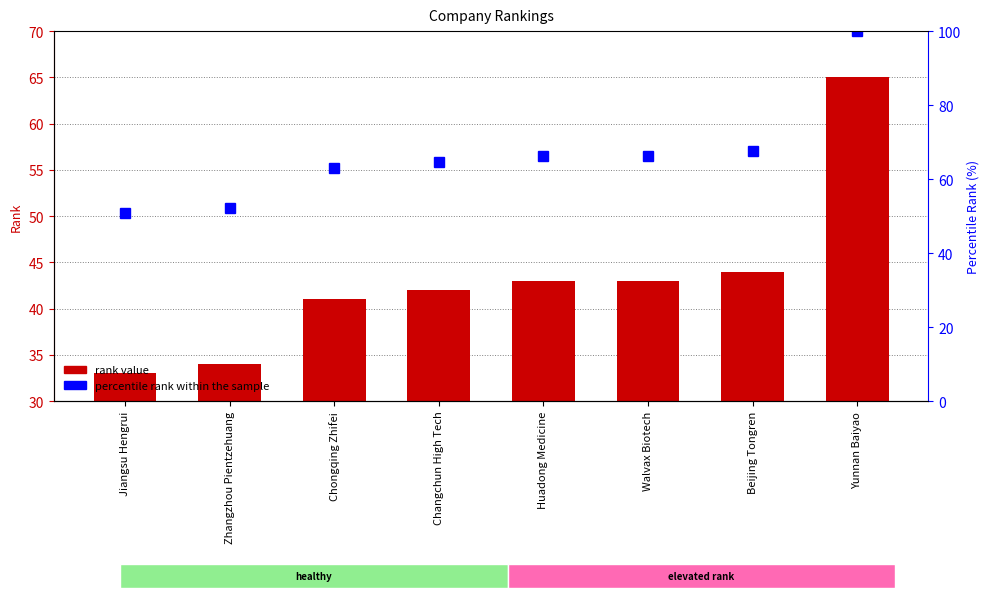

What is the difference between the rank values at Zhangzhou Pientzehuang and Changchun High Tech?

8.0